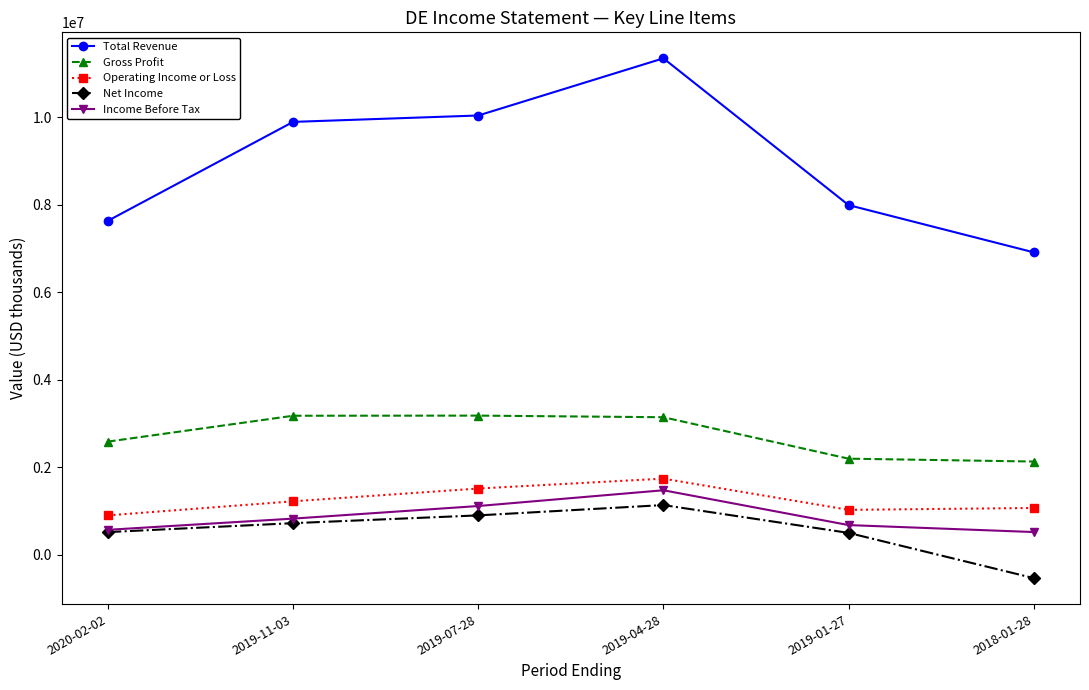

Is this an area chart (filled region under the line)?

No